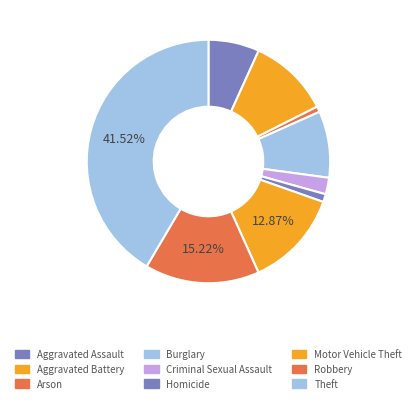

What is the largest slice in the pie chart?

Theft